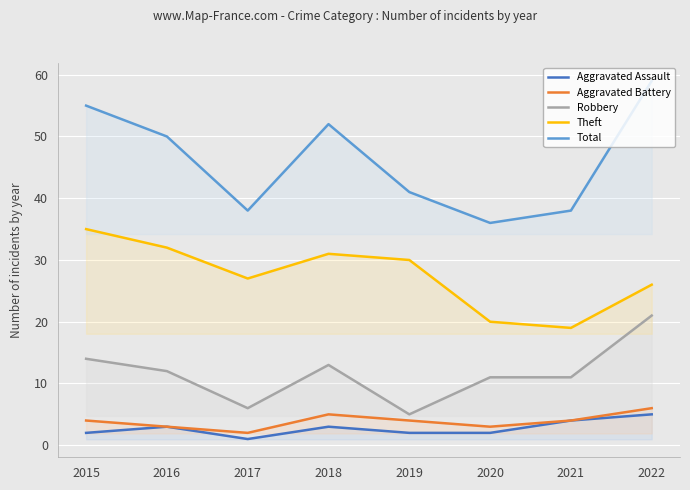

What is the value of the Aggravated Assault point at the 4th from the left?

3